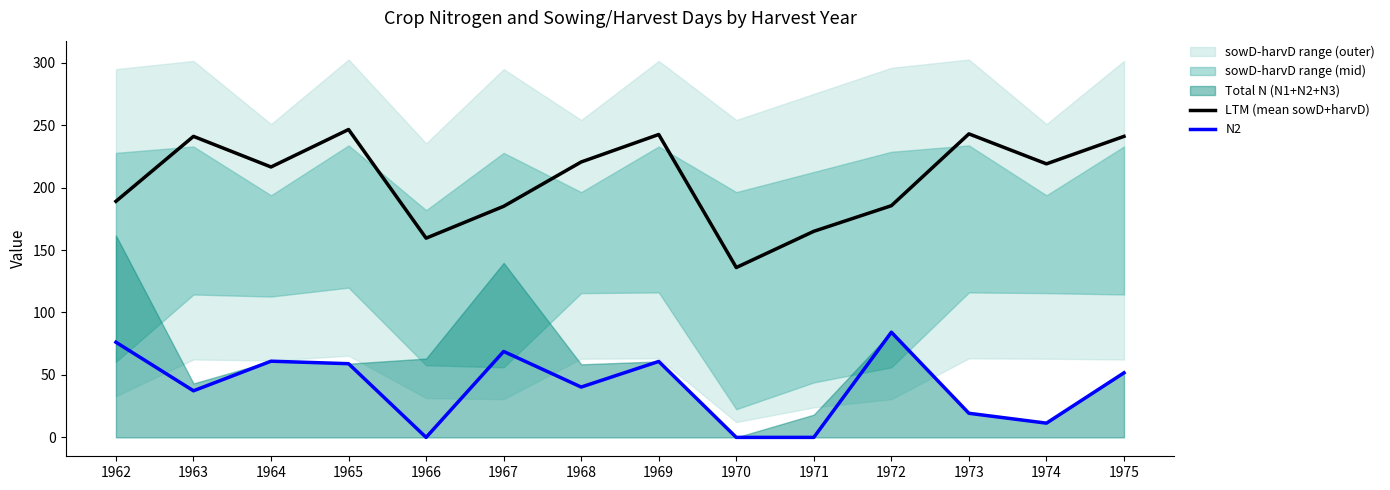

True or false: LTM (mean sowD+harvD) has a value of 243.0 at 1973.

True